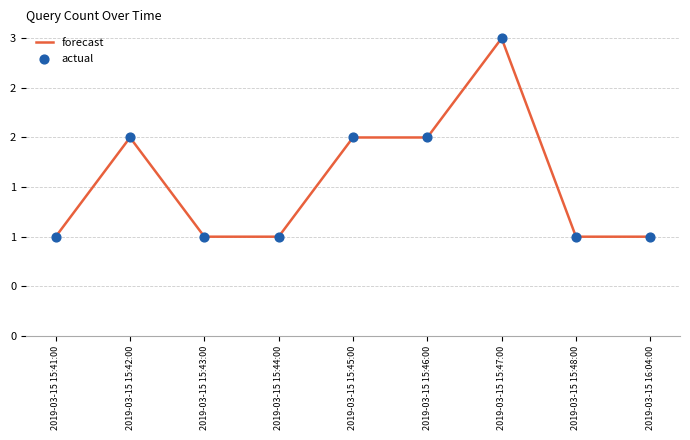

Is this an area chart (filled region under the line)?

No